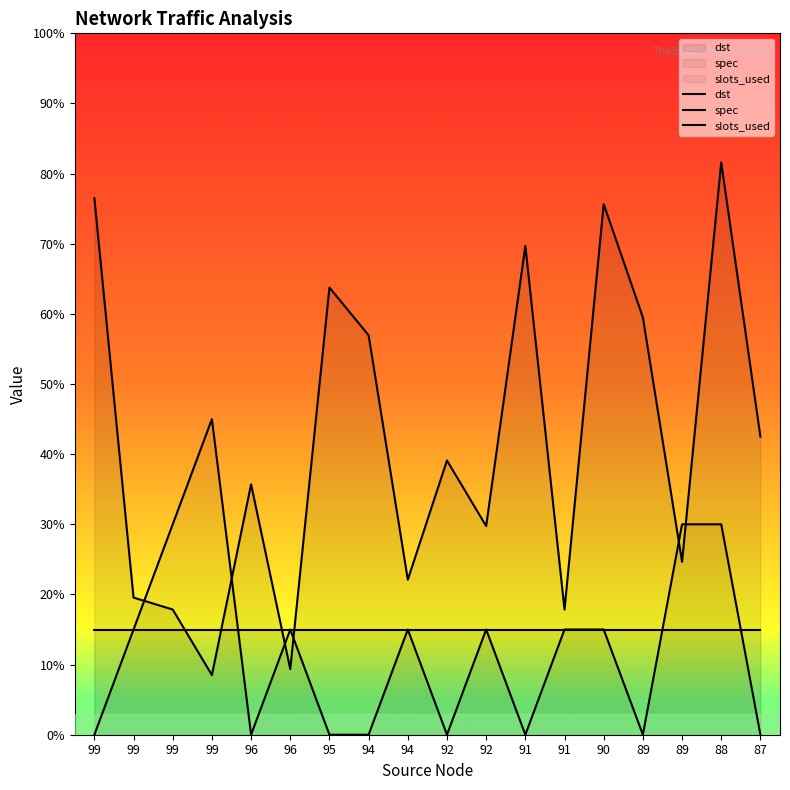

How many positive values does the spec series have?

10